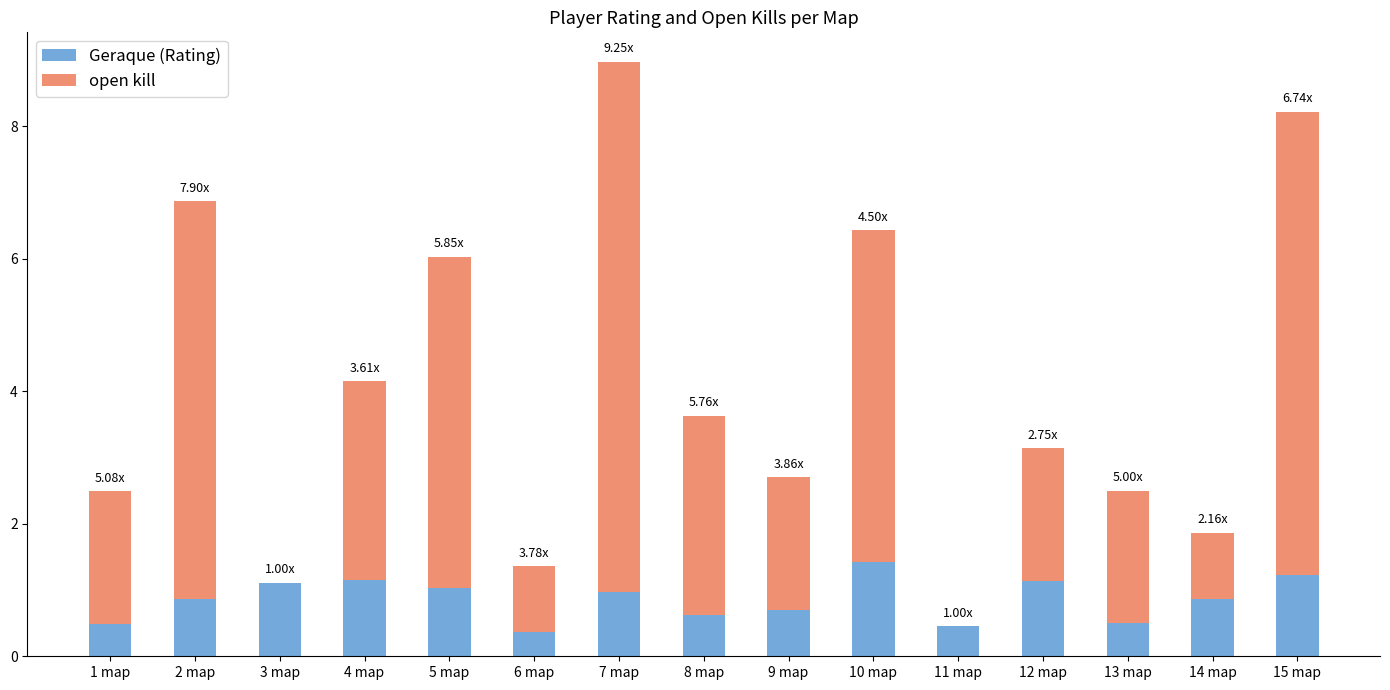

At which category is the sum across all series the highest?

7 map